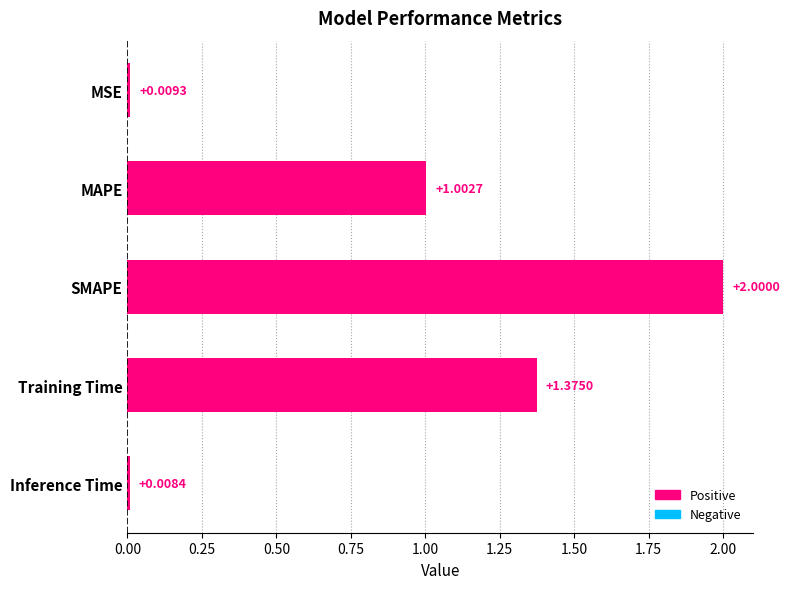

At which label is the value closest to 1?

MAPE